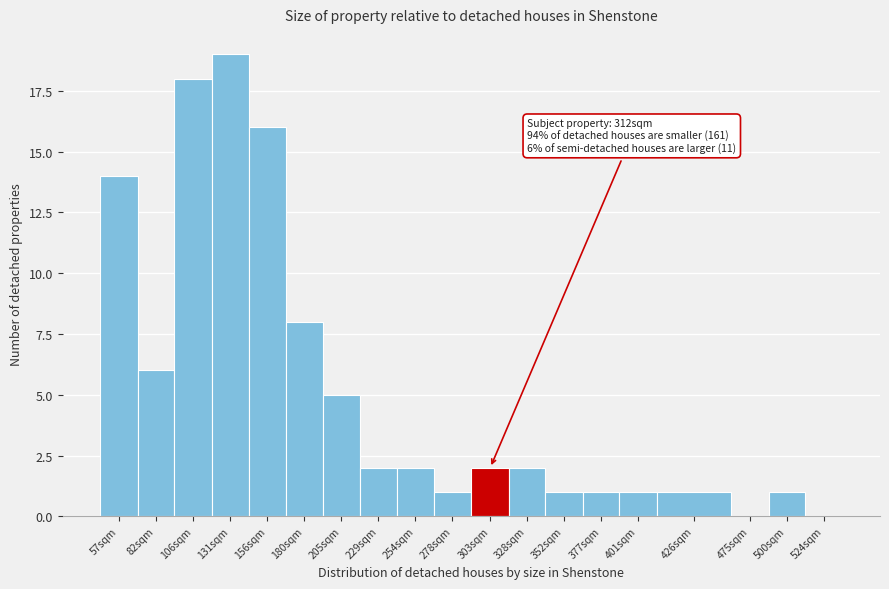

Reading right to left, what are all the values shown in this chart?

524sqm=0	500sqm=1	475sqm=0	426sqm=1	401sqm=1	377sqm=1	352sqm=1	328sqm=2	303sqm=2	278sqm=1	254sqm=2	229sqm=2	205sqm=5	180sqm=8	156sqm=16	131sqm=19	106sqm=18	82sqm=6	57sqm=14